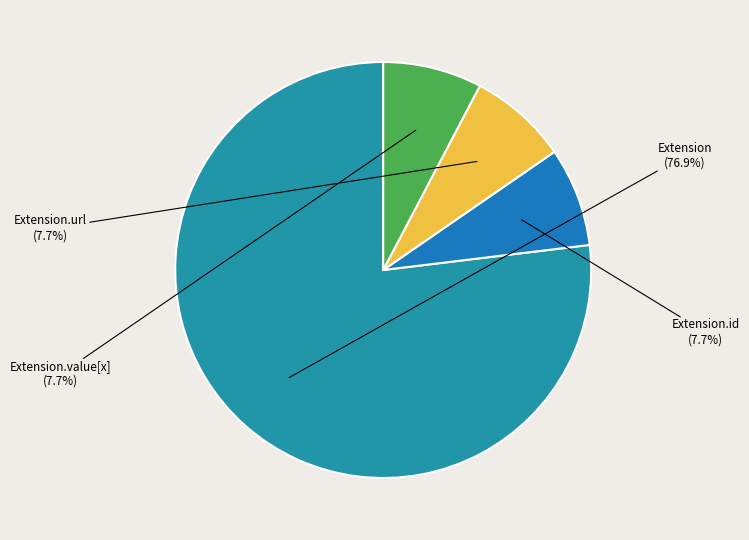

How many segments does this pie chart have?

4